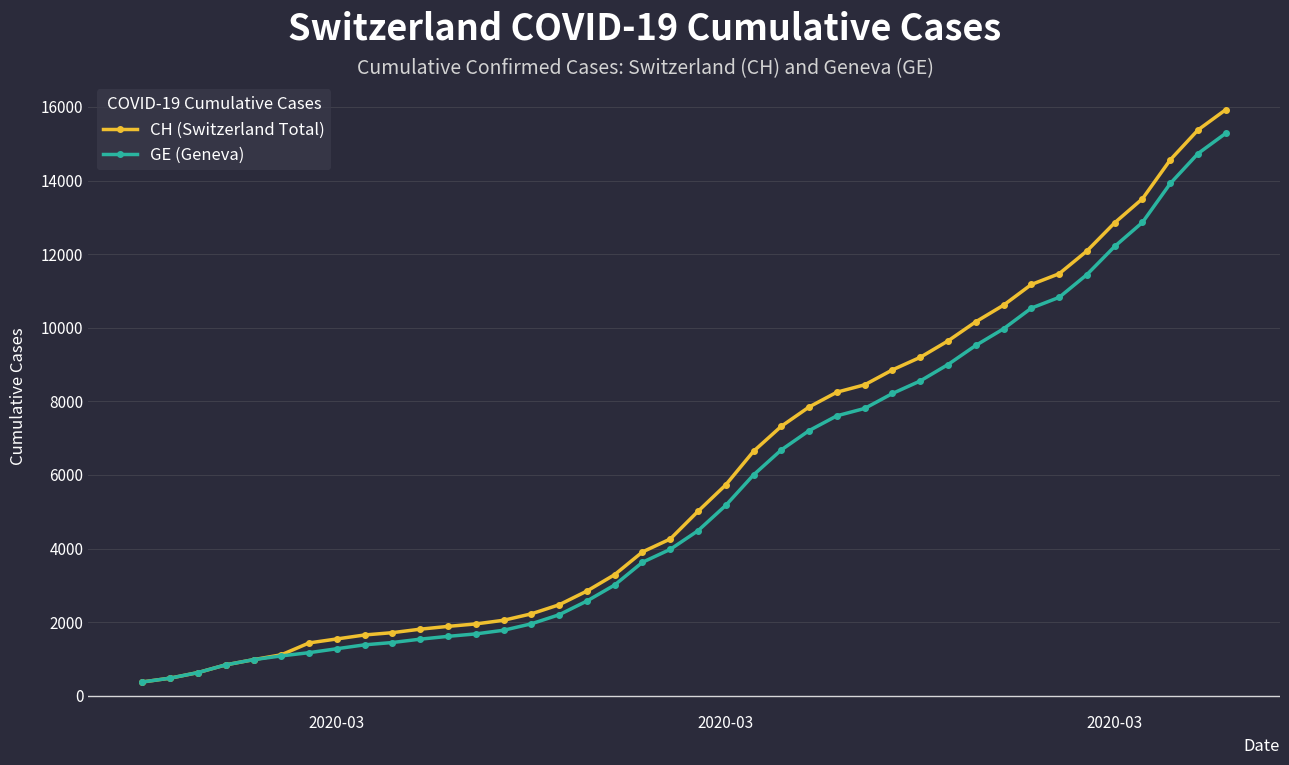

What is the value of the CH (Switzerland Total) point at the 22nd from the left?

5731